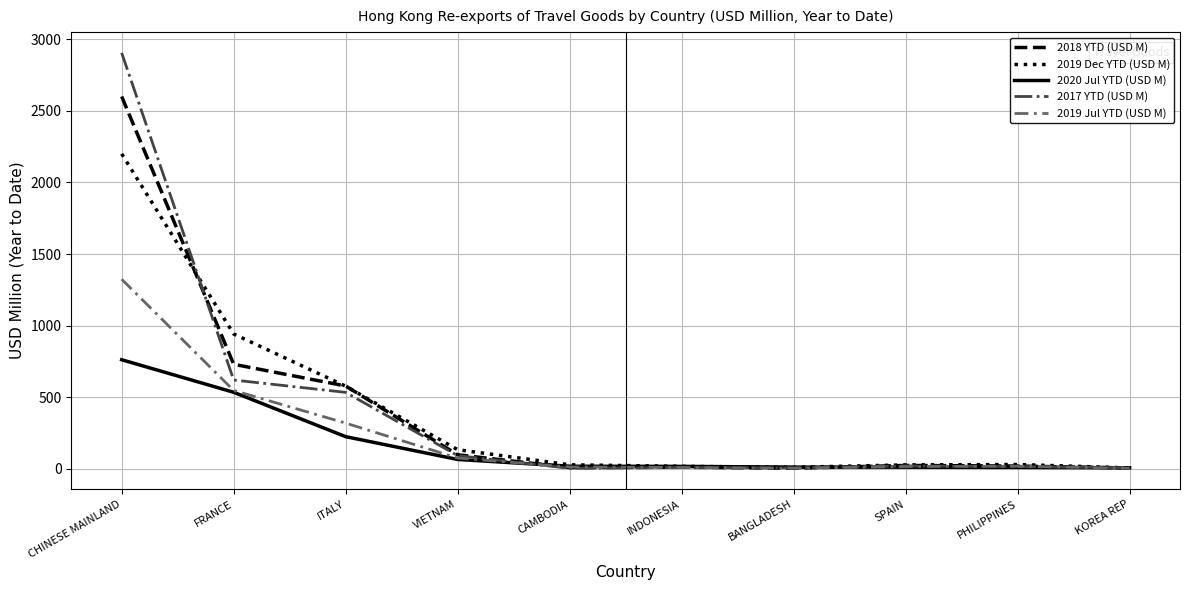

Which series ends up on top after the final intersection of 2020 Jul YTD (USD M) and 2019 Jul YTD (USD M)?

2020 Jul YTD (USD M)